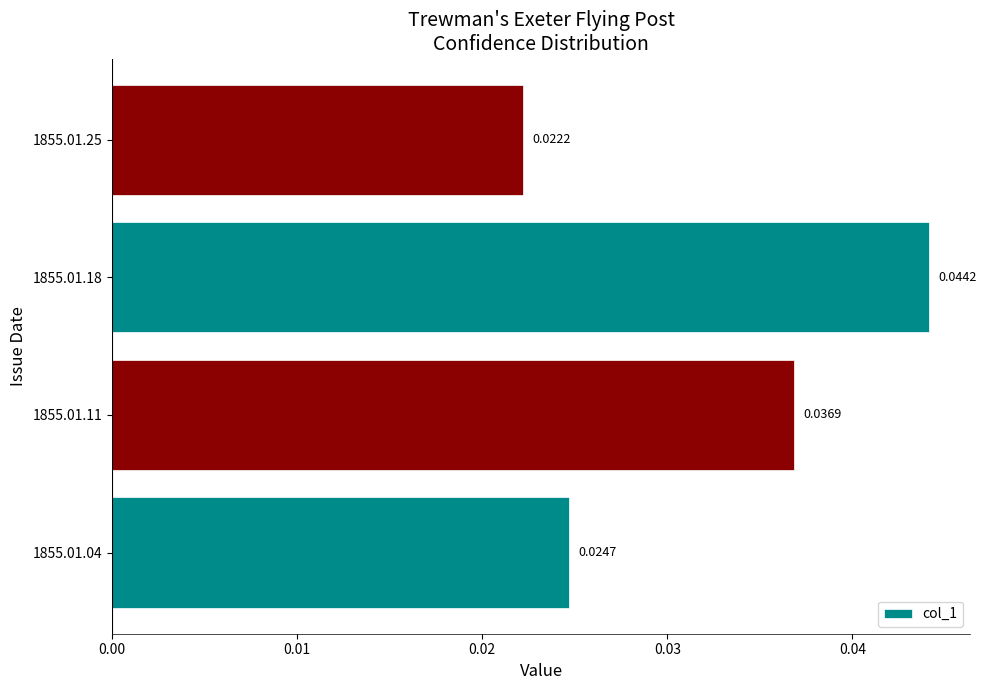

Which has a higher value, 1855.01.11 or 1855.01.04?

1855.01.11